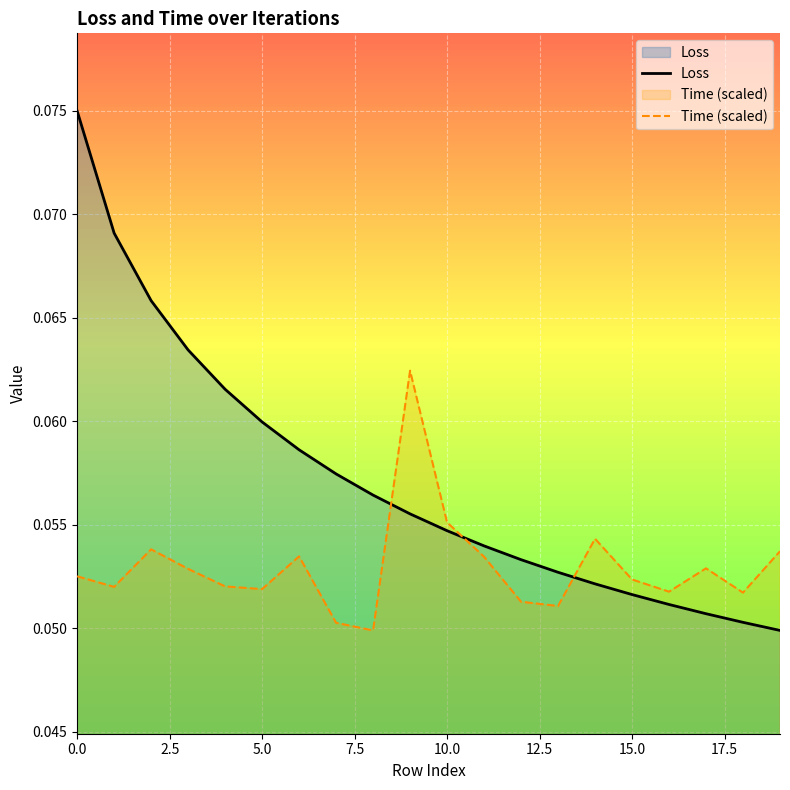

True or false: Time (scaled) and Loss cross at least once.

True